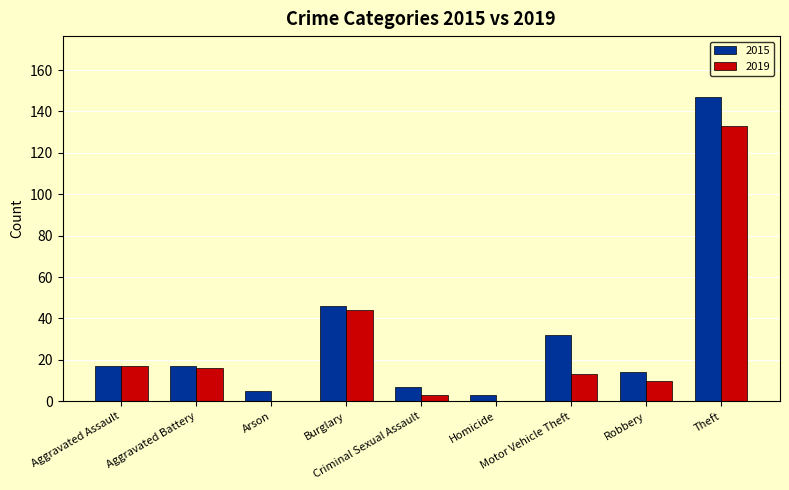

What is the sum of all 2019 values?

236